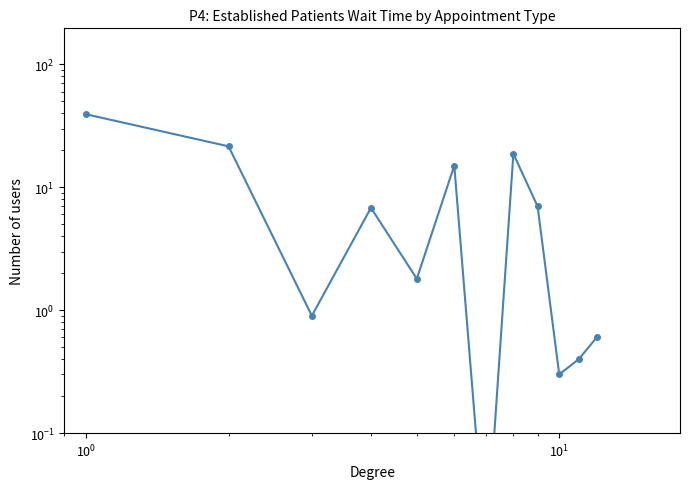

How many interior local valleys (lower than both neighbors) does the data have?

4